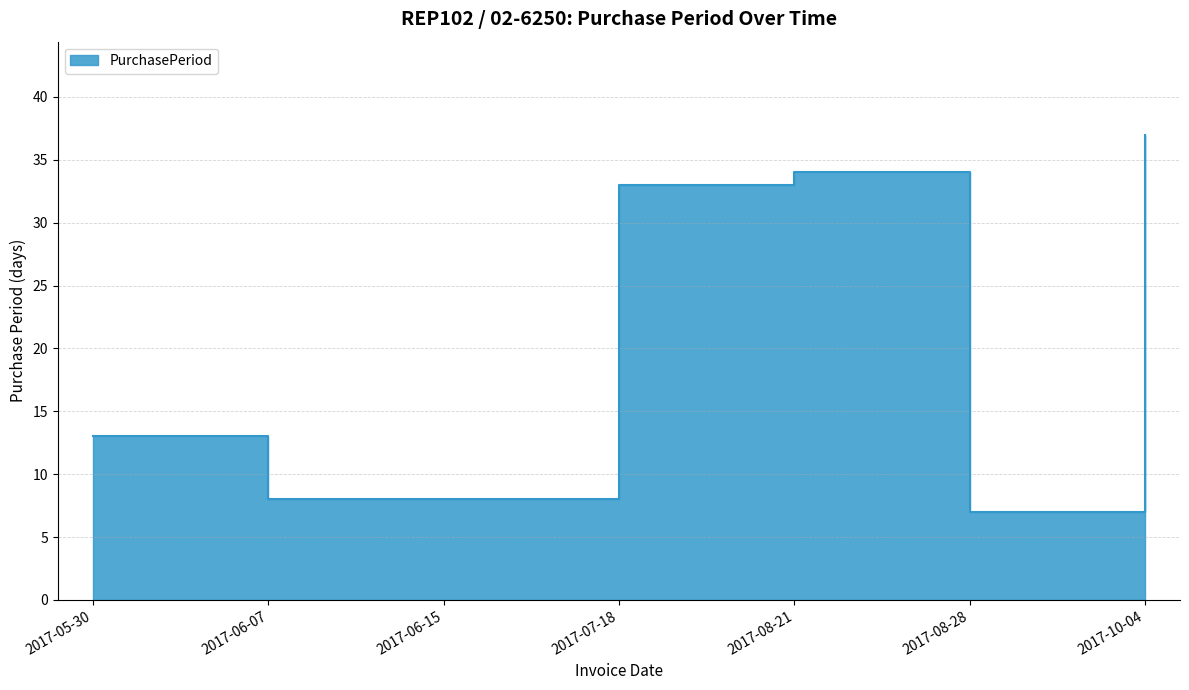

Reading right to left, what are all the values shown in this chart?

2017-10-04=37	2017-08-28=7	2017-08-21=34	2017-07-18=33	2017-06-15=8	2017-06-07=8	2017-05-30=13